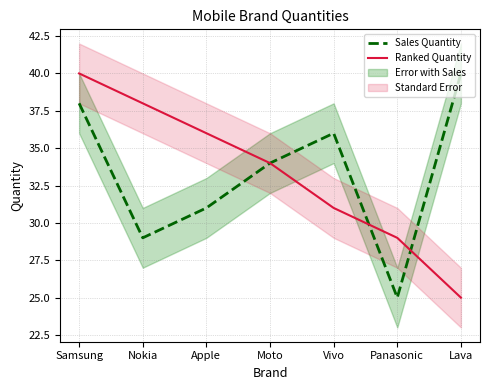

Where do Ranked Quantity and Sales Quantity first cross each other?

Vivo and Panasonic